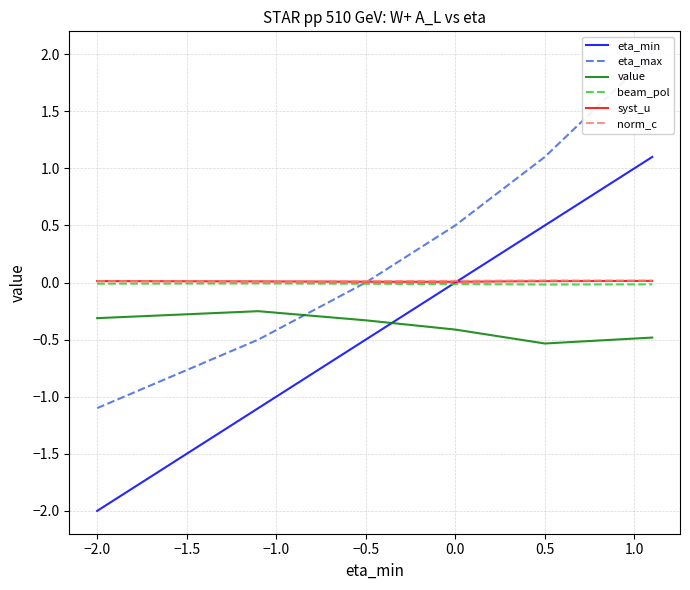

Does the chart have visible grid lines?

Yes